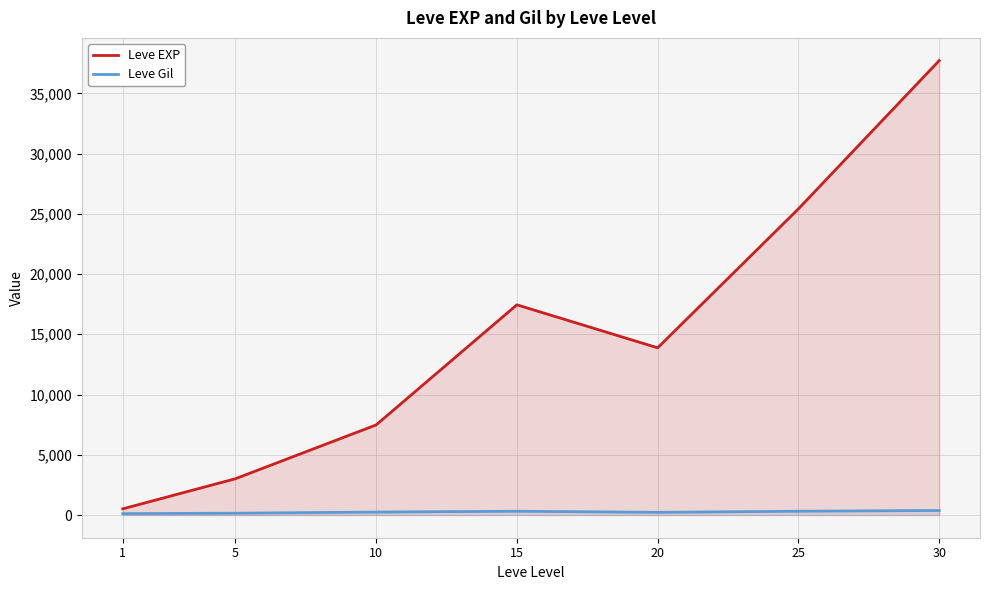

Reading left to right, transcribe all the data shown in this chart.

Leve EXP: 1=510.2	5=3008.3	10=7475.0	15=17445.0	20=13876.7	25=25410.0	30=37715.0
Leve Gil: 1=113.0	5=149.3	10=242.5	15=312.0	20=220.8	25=312.7	30=375.2